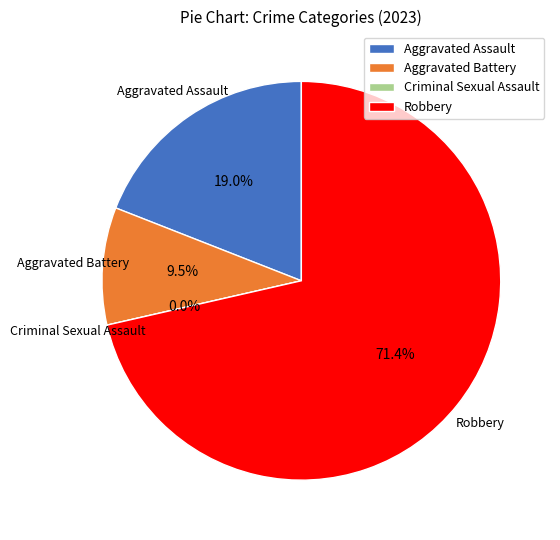

Which category has the biggest portion of the pie?

Robbery